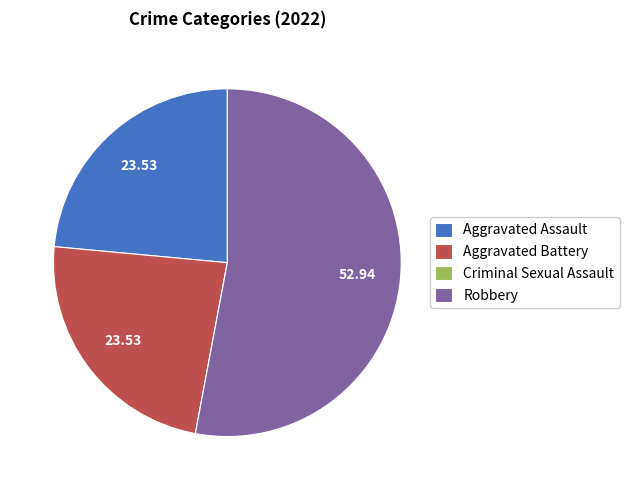

Which has a higher value, Robbery or Aggravated Assault?

Robbery